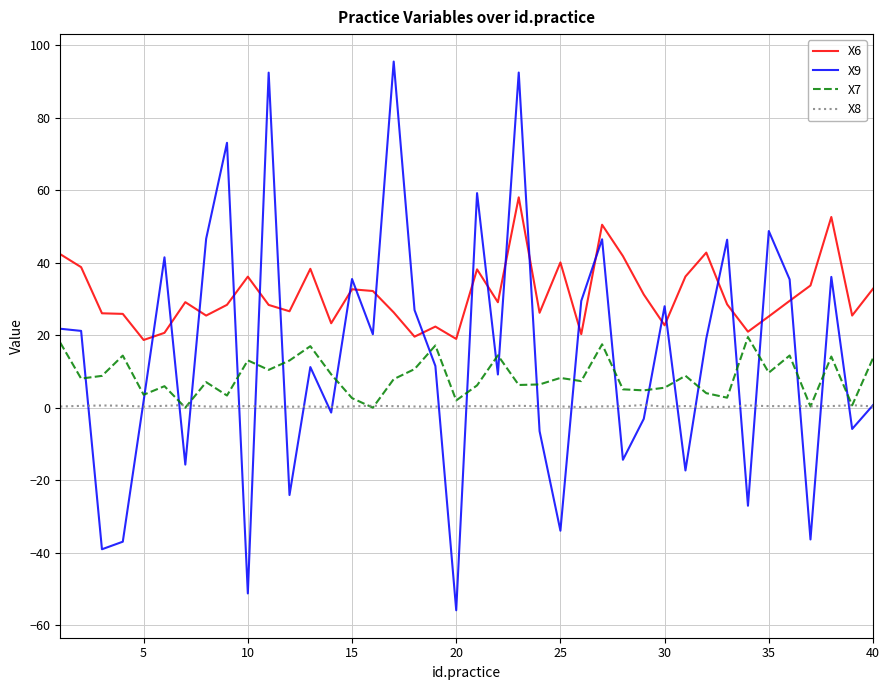

What is the maximum value for X6?

58.0